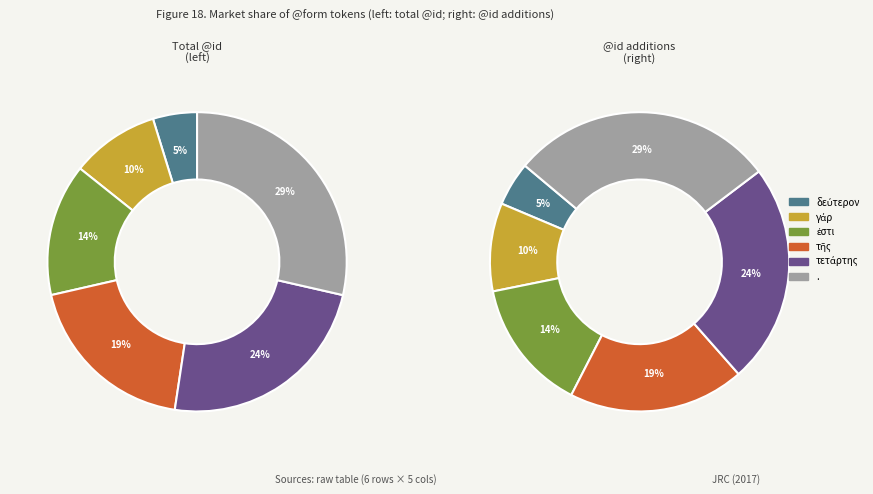

To the nearest percent, what is the combined percentage of τετάρτης and δεύτερον?

29%